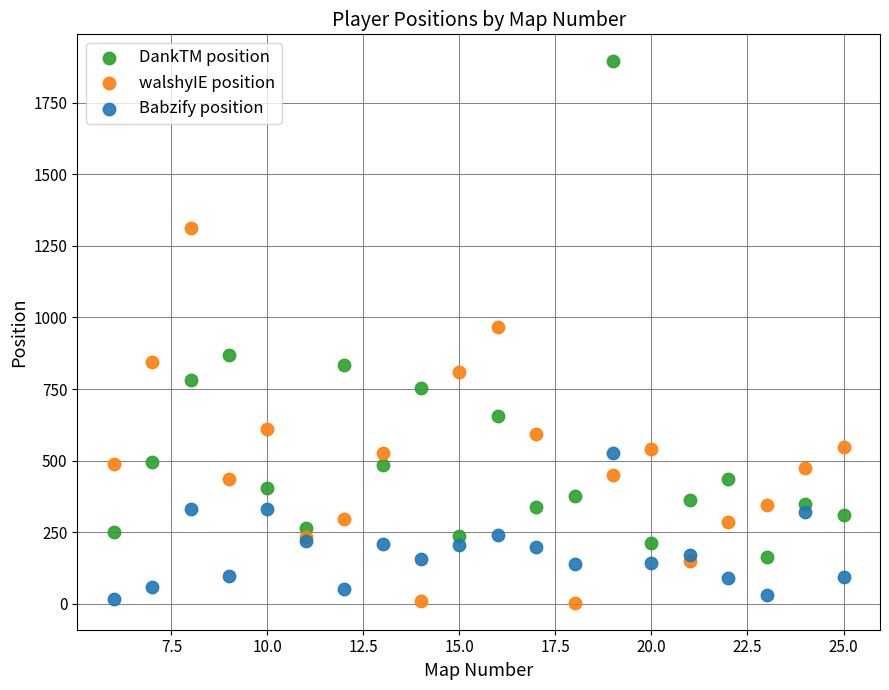

What is the X range (max minus min) for the scatter plot?

19